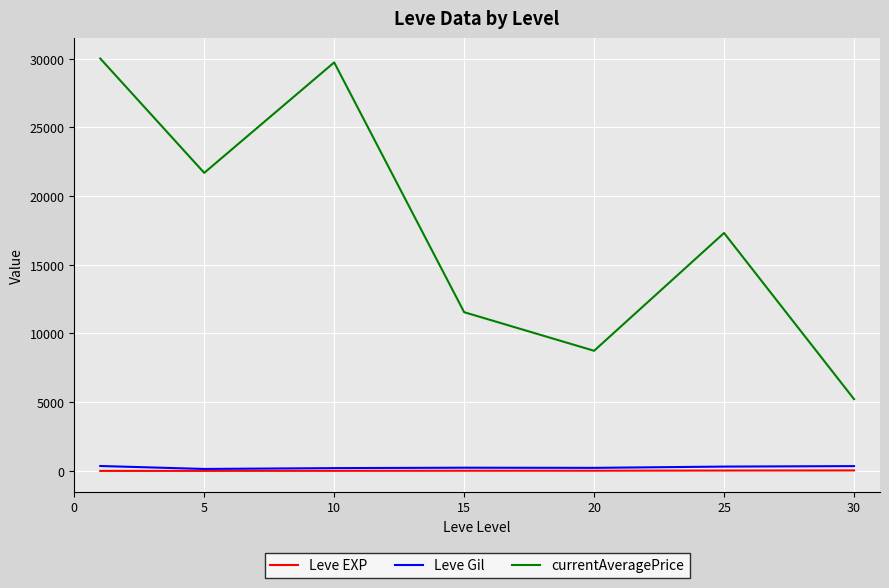

Which series has the largest total across all categories?

currentAveragePrice